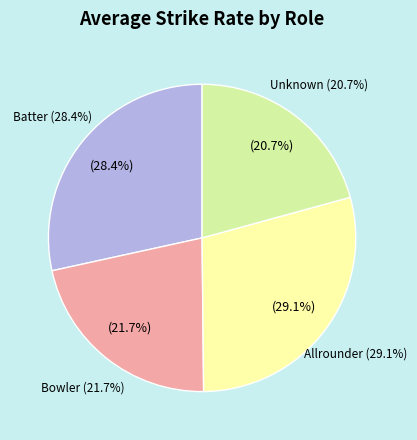

Count the number of slices in the pie.

4